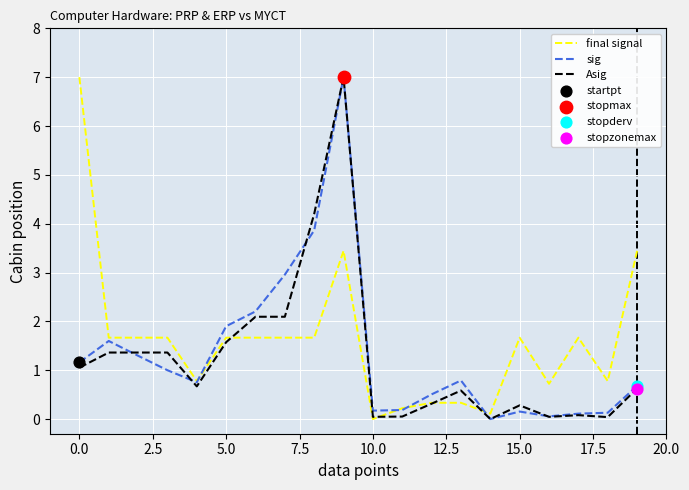

What is the maximum value shown in the chart?

7.0